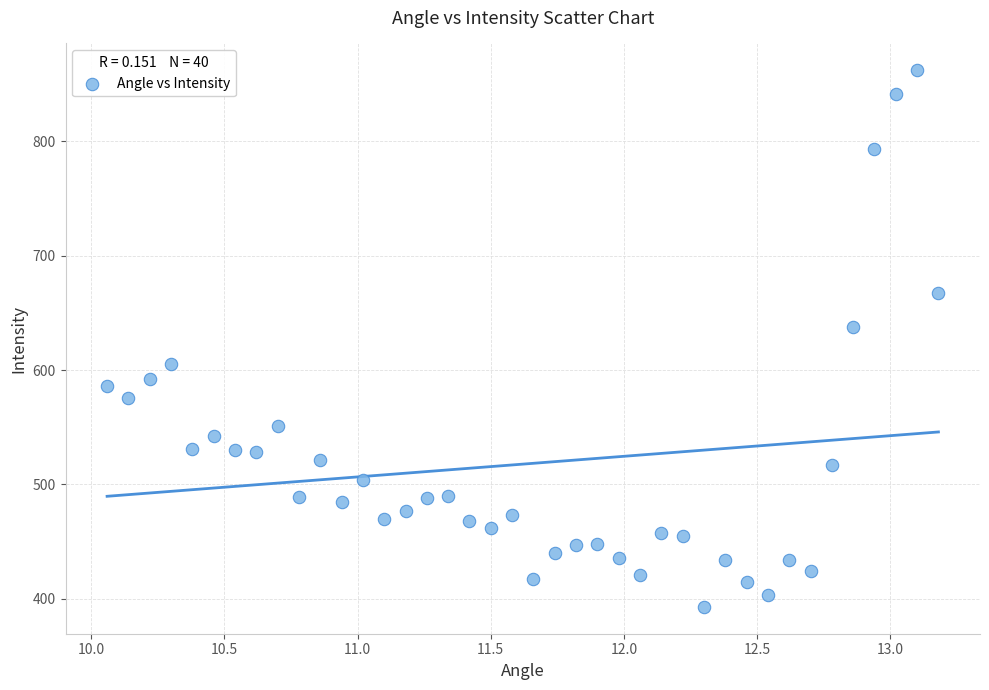

What is the range of Y values (max minus min)?

469